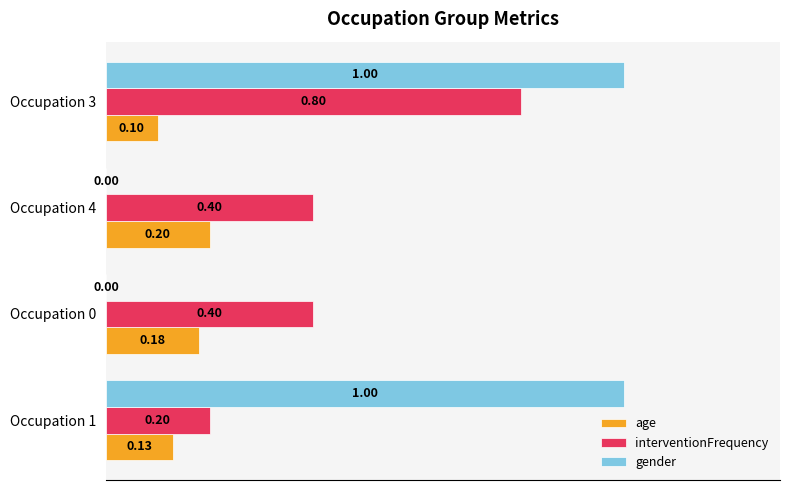

Which series changed the most between Occupation 1 and Occupation 4?

gender